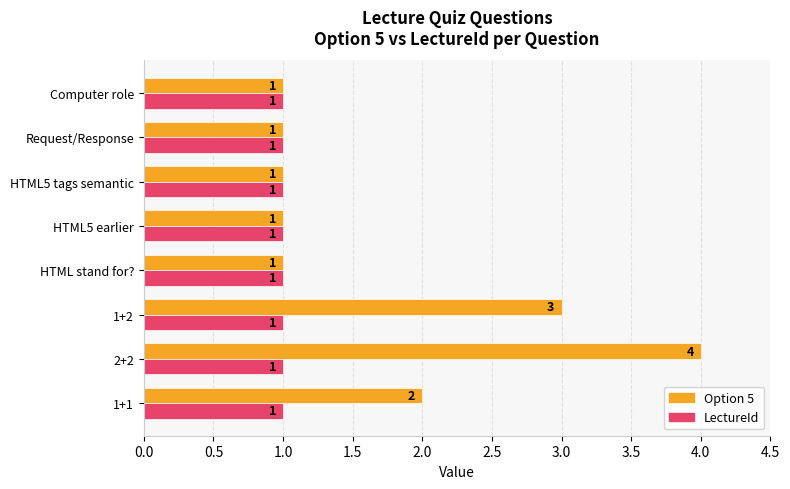

The LectureId series shows 0 at HTML stand for?. True or false?

False